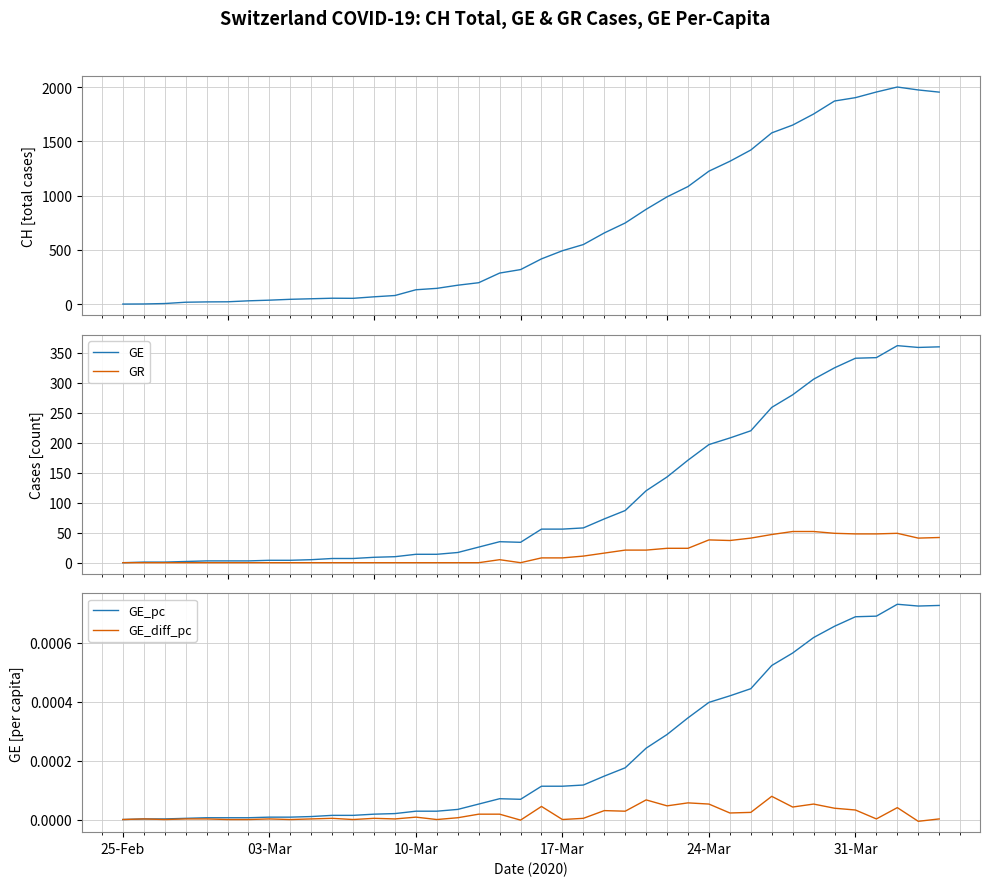

How many distinct data groups are displayed?

5